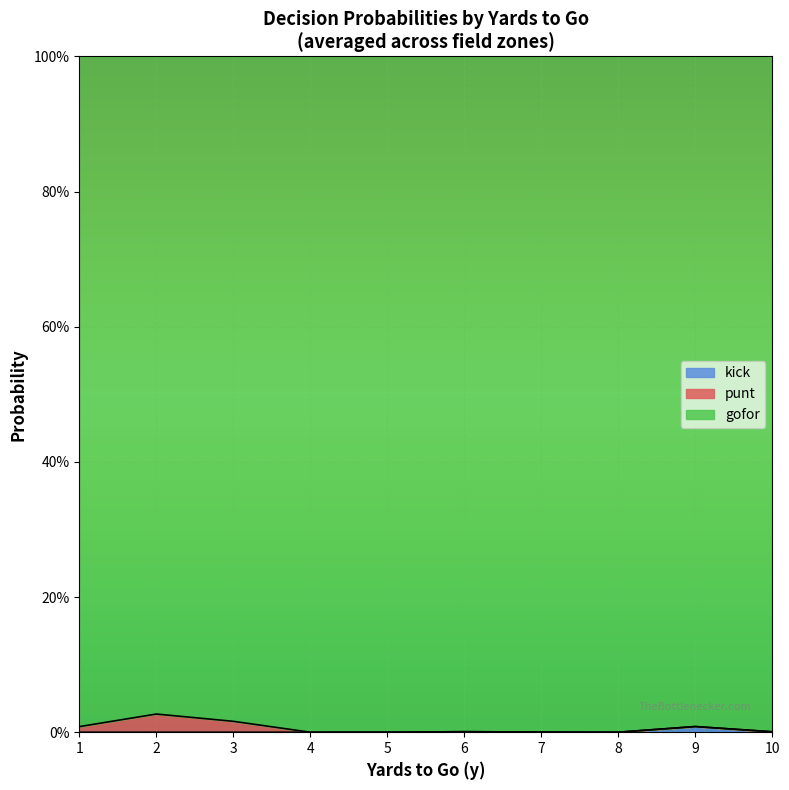

At which category is the sum across all series the highest?

1